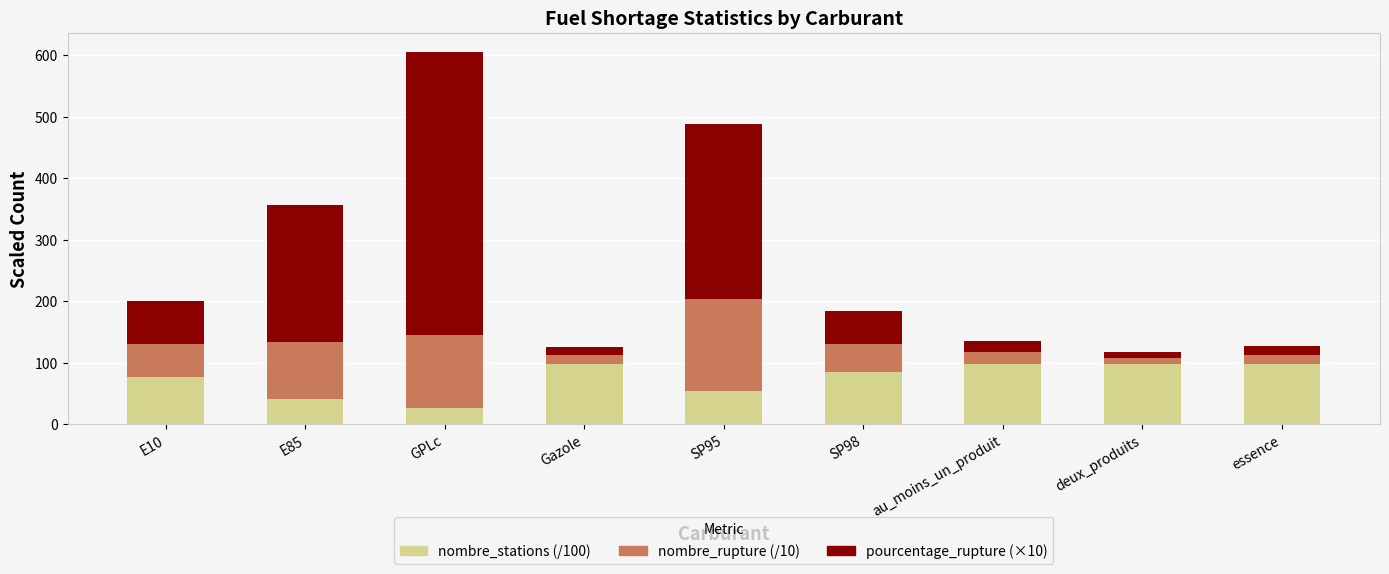

What is the difference between the nombre_stations (/100) values at GPLc and E85?

15.9